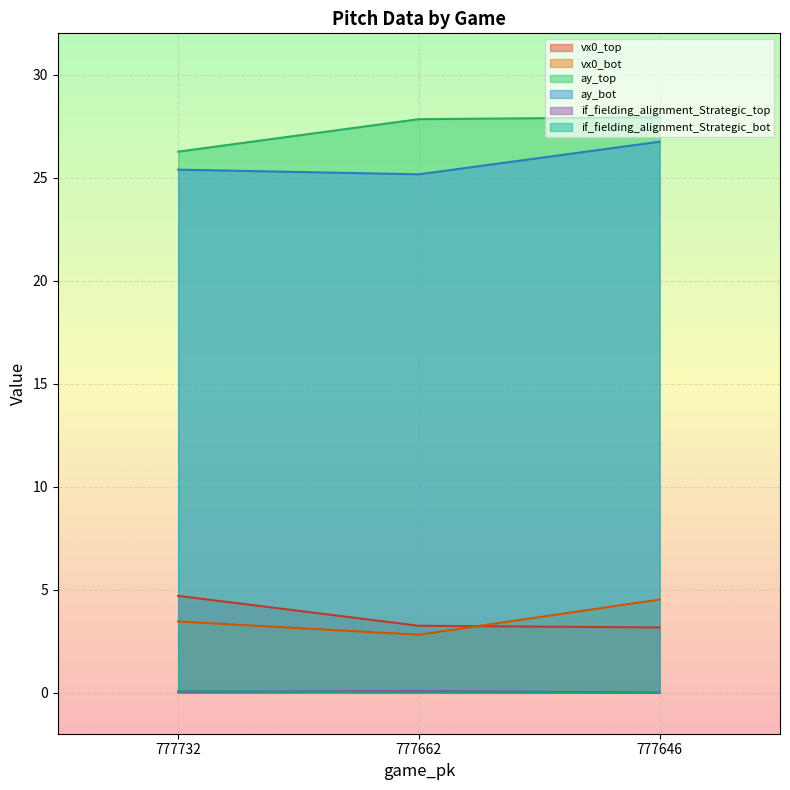

The value of if_fielding_alignment_Strategic_top at 777646 is 0.0. True or false?

True